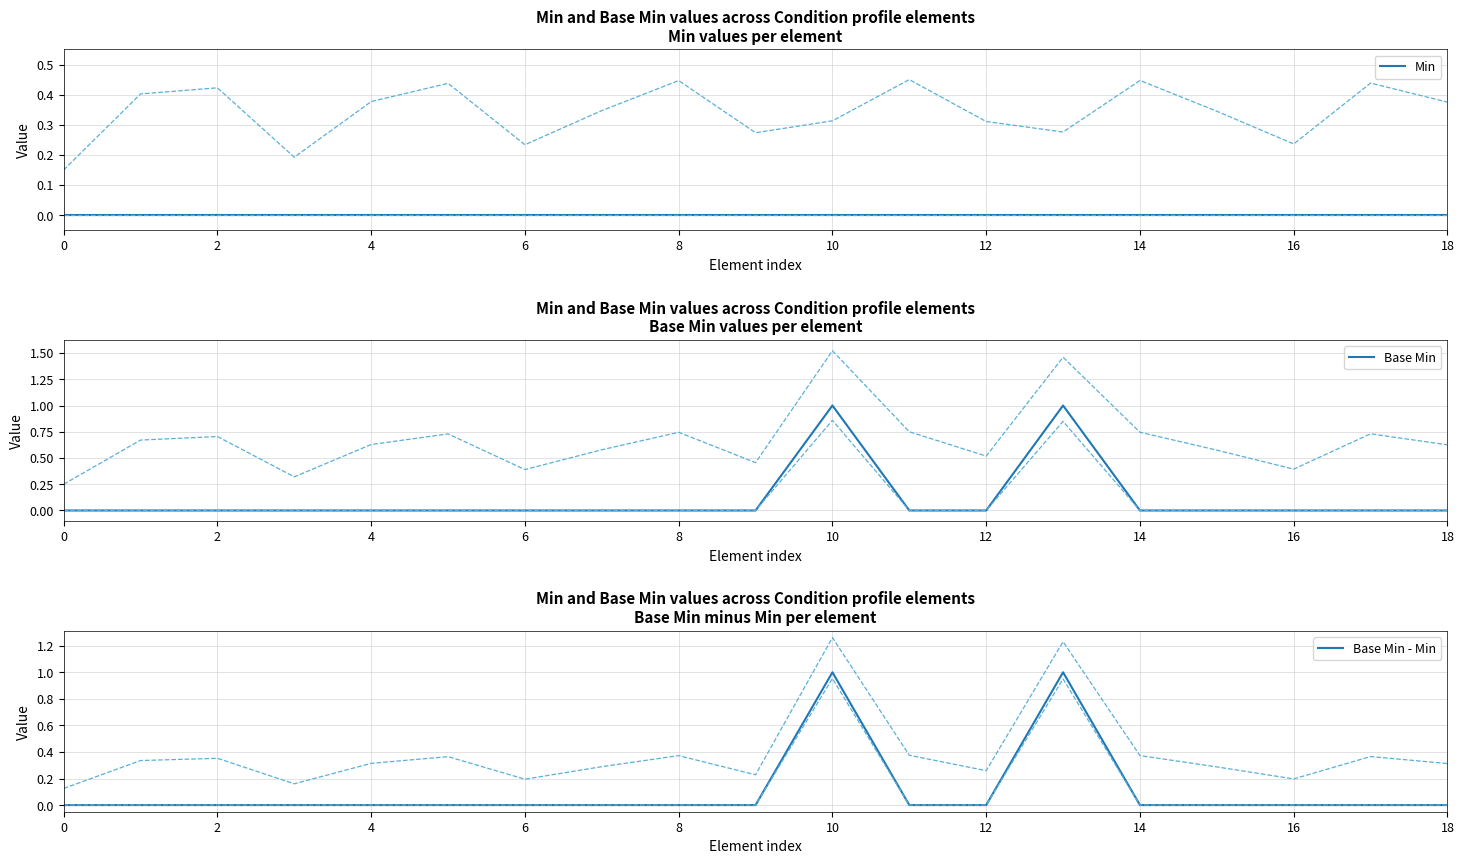

What is the difference between the maximum and minimum values in the Base Min series?

1